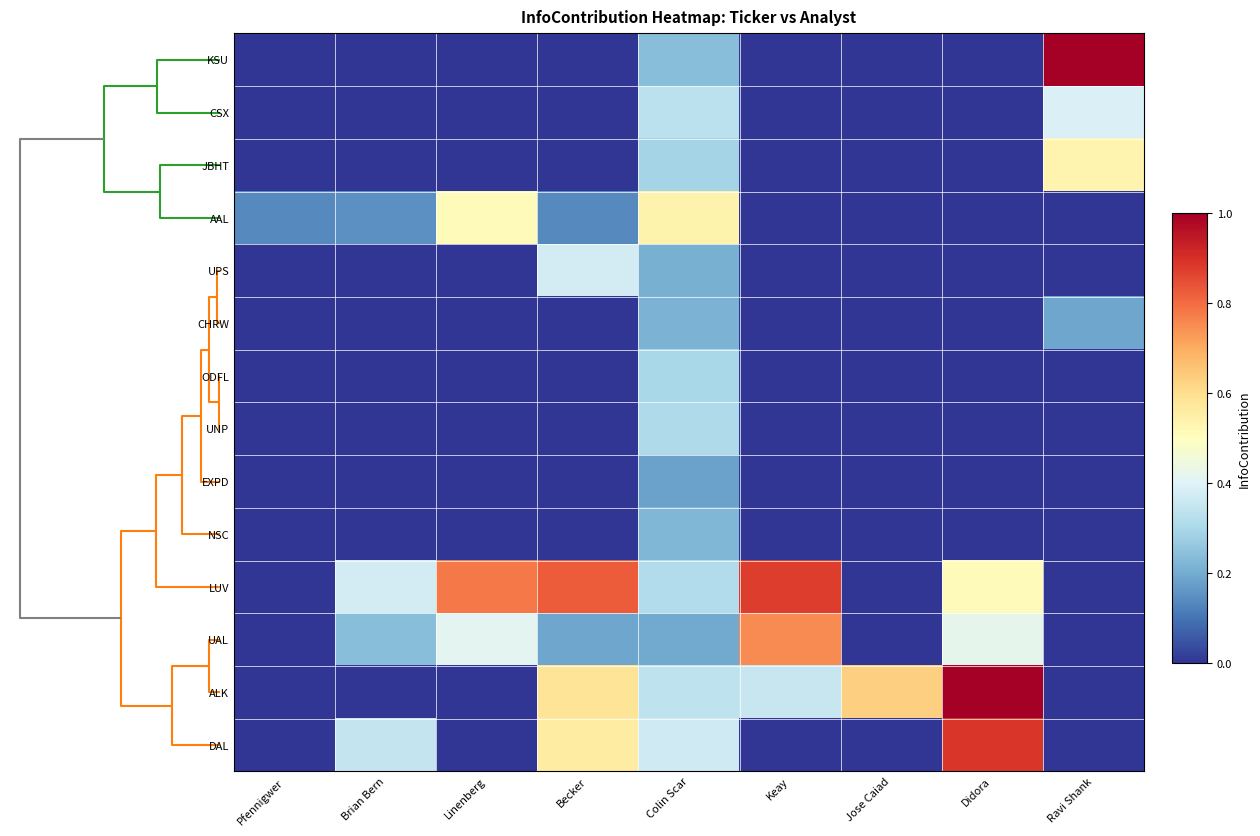

Which series changed the most between Brian Bern and Colin Scar?

AAL